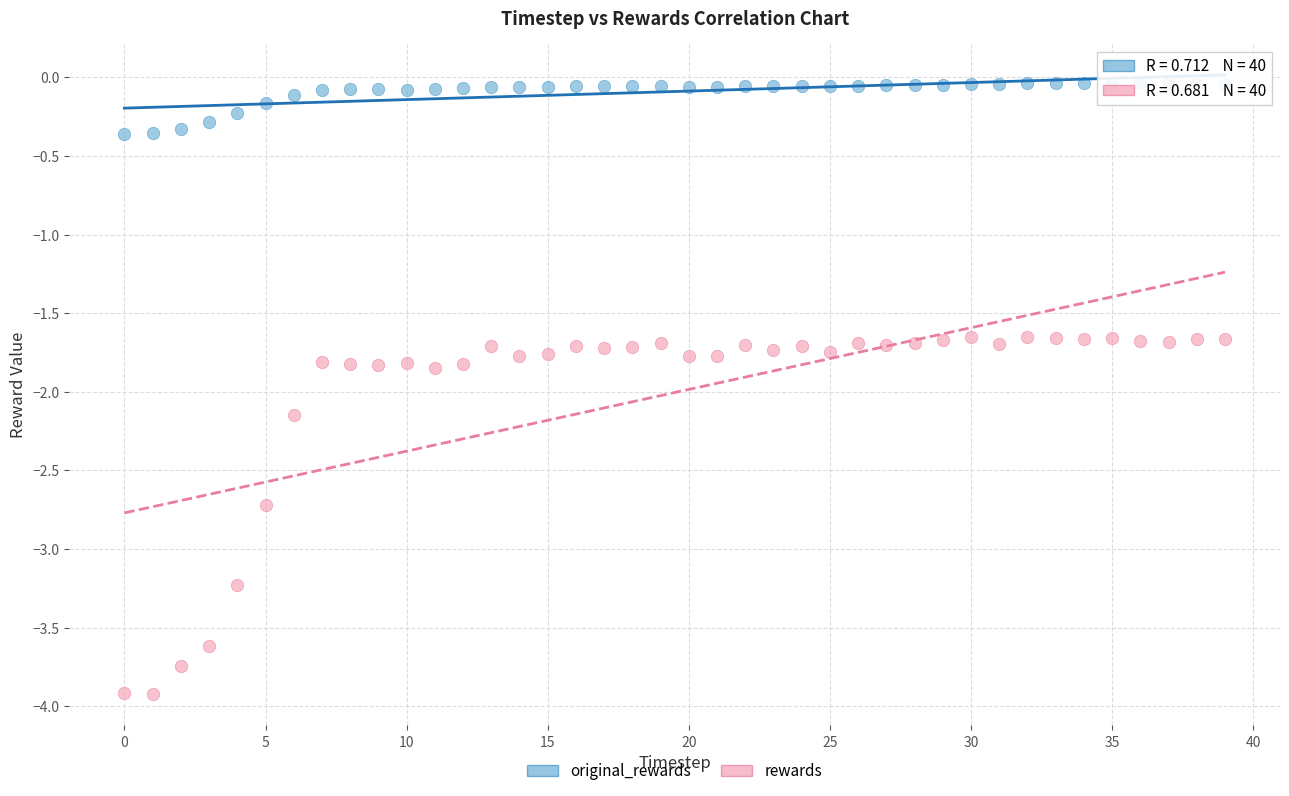

Across all data points, what is the range of Y values (max minus min)?

3.9